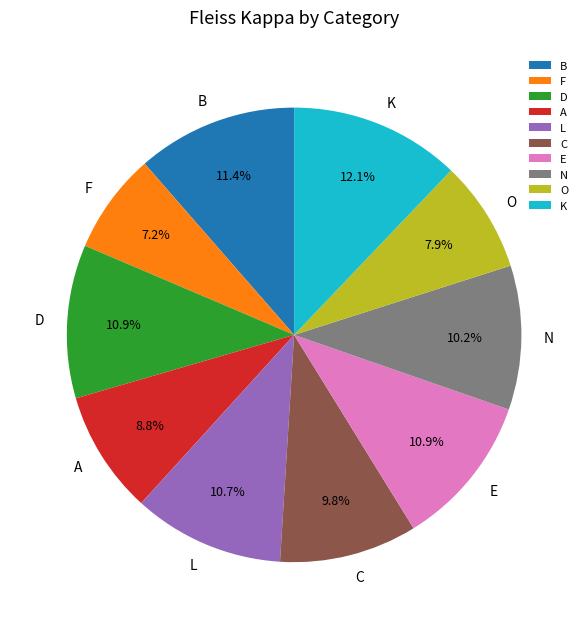

Which category has the smallest portion of the pie?

F